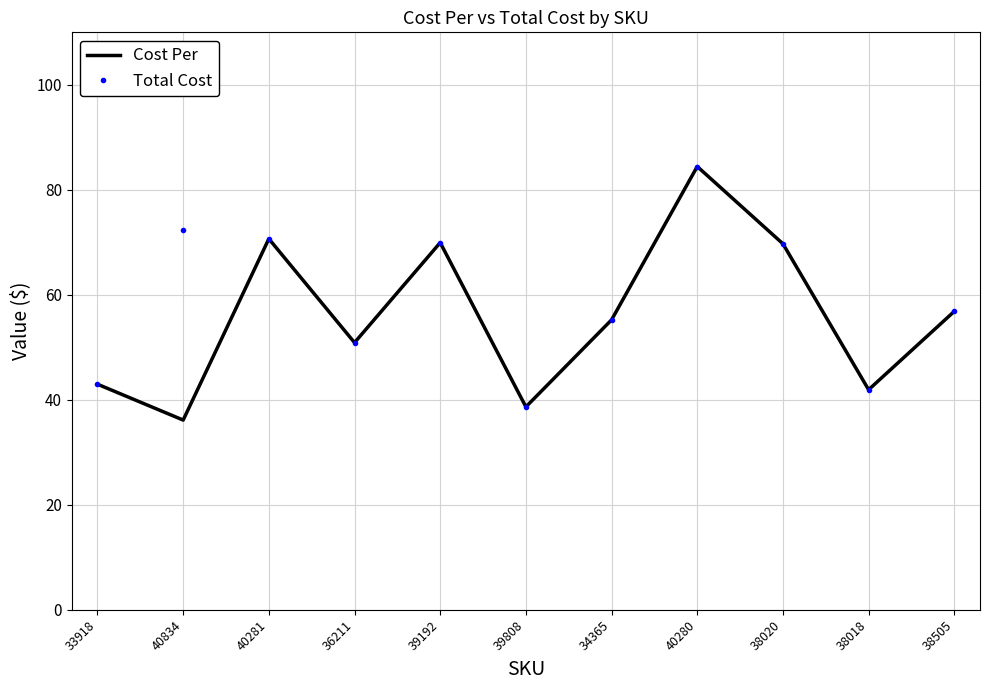

What are all the series names shown in the legend?

Cost Per, Total Cost